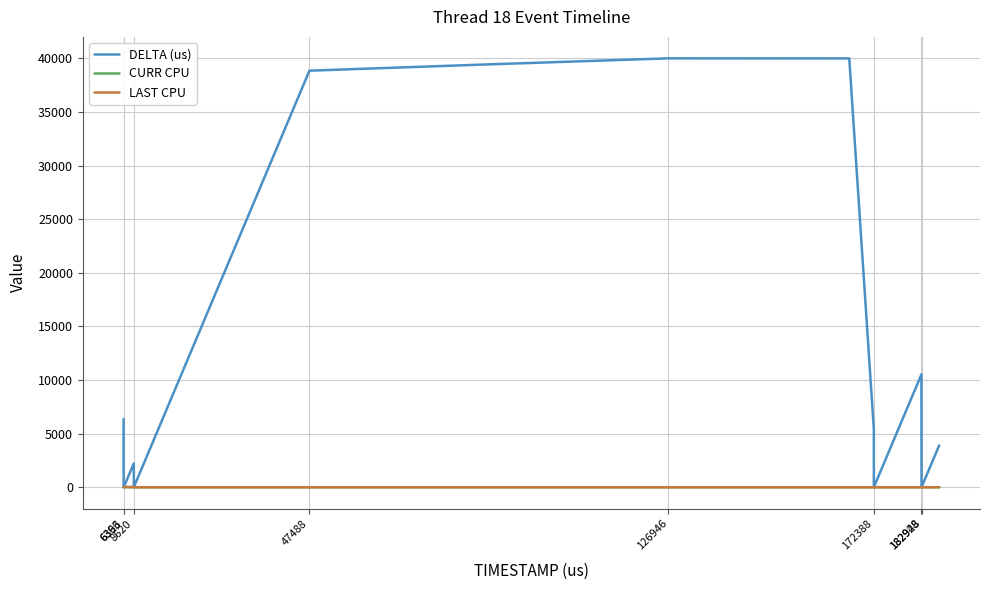

Which series has the largest total across all categories?

DELTA (us)